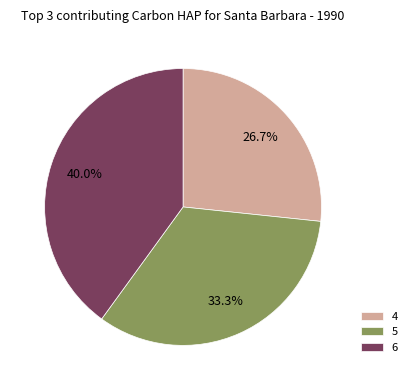

How many segments does this pie chart have?

3